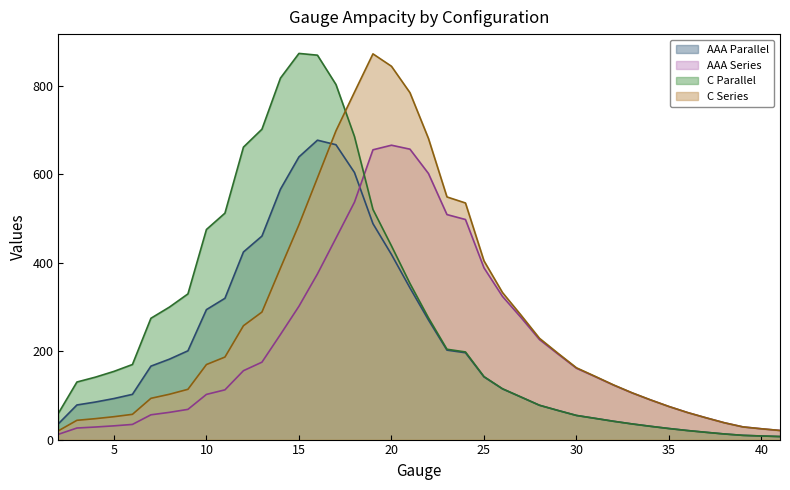

What is the difference between the maximum and minimum values in the C Parallel series?

866.4